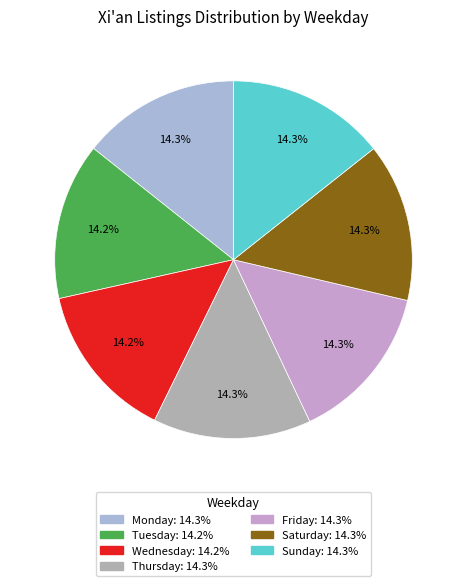

Is there any slice that represents more than half of the pie?

No